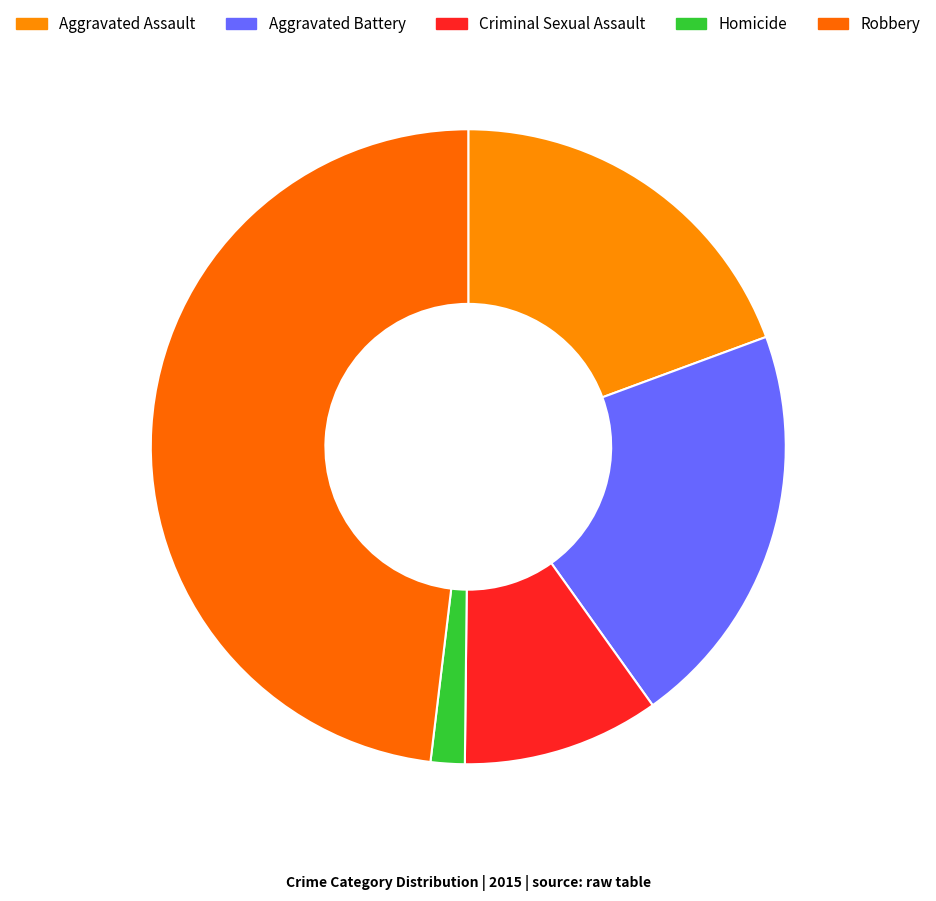

Rank the categories by value from lowest to highest.

Homicide, Criminal Sexual Assault, Aggravated Assault, Aggravated Battery, Robbery